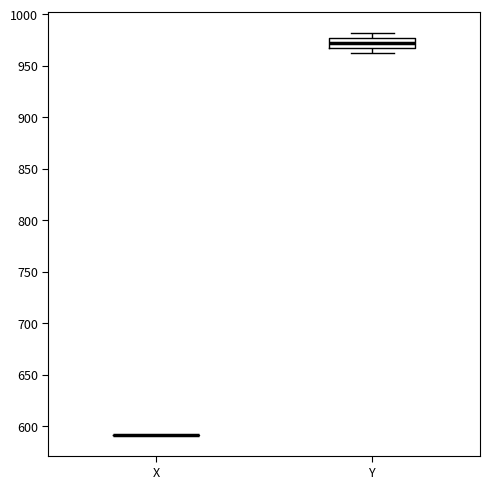

Reading left to right, transcribe this box plot: for each box, give where its median line is, the range the box spans, and where its two whiskers end, as read against the y-axis. The values are not printed on the chart, so give them approximately, as read against the axis.

X: box collapsed to a line at 590, whiskers 590 to 590
Y: median 970, box 965 to 975, whiskers 965 (below the box's lower edge) to 980